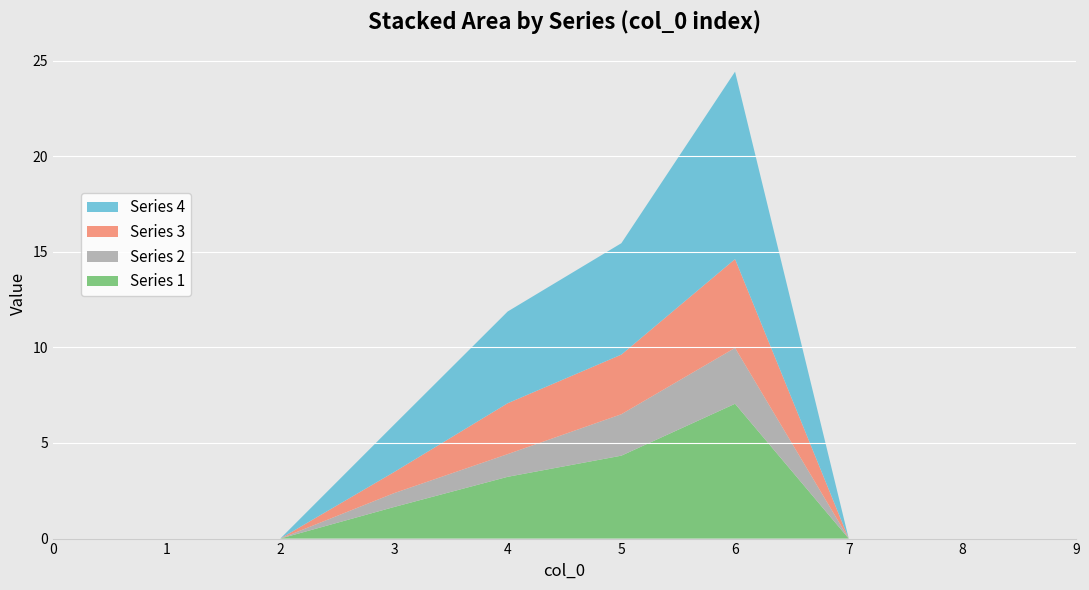

Reading left to right, transcribe all the data shown in this chart.

Series 1: 0=0.0	1=0.0	2=0.0	3=1.6	4=3.2	5=4.3	6=7.0	7=0.0	8=0.0	9=0.0
Series 2: 0=0.0	1=0.0	2=0.0	3=0.7	4=1.2	5=2.2	6=2.9	7=0.0	8=0.0	9=0.0
Series 3: 0=0.0	1=0.0	2=0.0	3=1.1	4=2.7	5=3.1	6=4.6	7=0.0	8=0.0	9=0.0
Series 4: 0=0.0	1=0.0	2=0.0	3=2.5	4=4.8	5=5.8	6=9.8	7=0.0	8=0.0	9=0.0